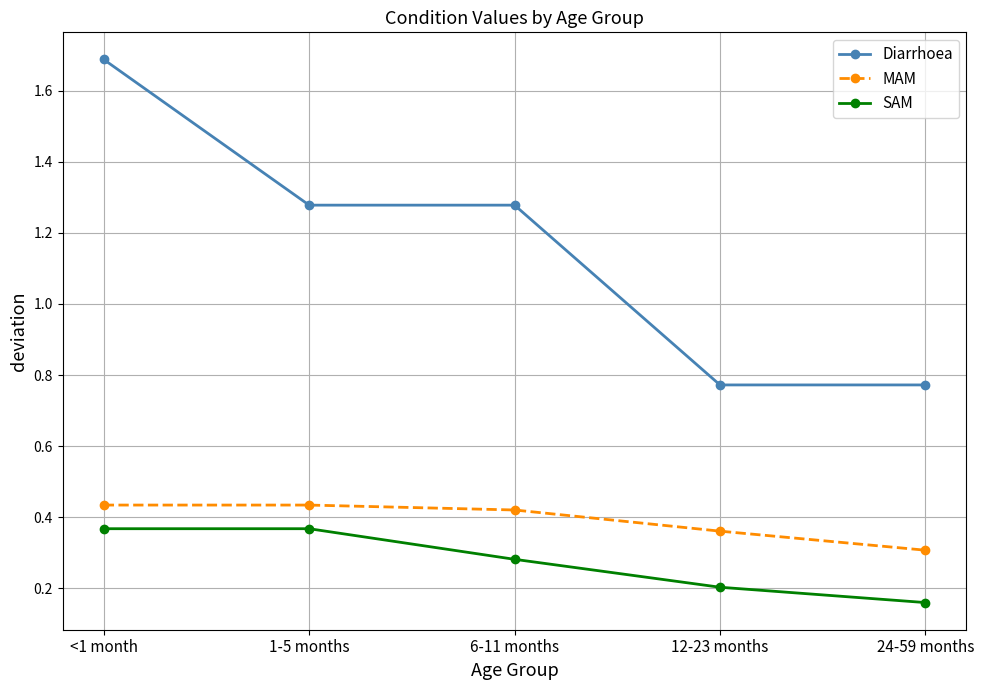

Where is MAM nearest to the value 0?

24-59 months